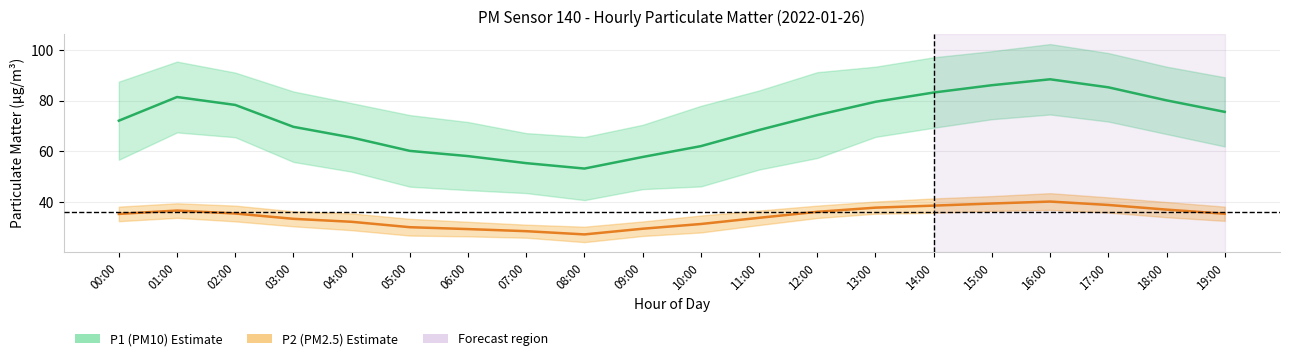

Rank the categories by P1 (PM10) mean value from lowest to highest.

08:00, 07:00, 09:00, 06:00, 05:00, 10:00, 04:00, 11:00, 03:00, 00:00, 12:00, 19:00, 02:00, 13:00, 18:00, 01:00, 14:00, 17:00, 15:00, 16:00